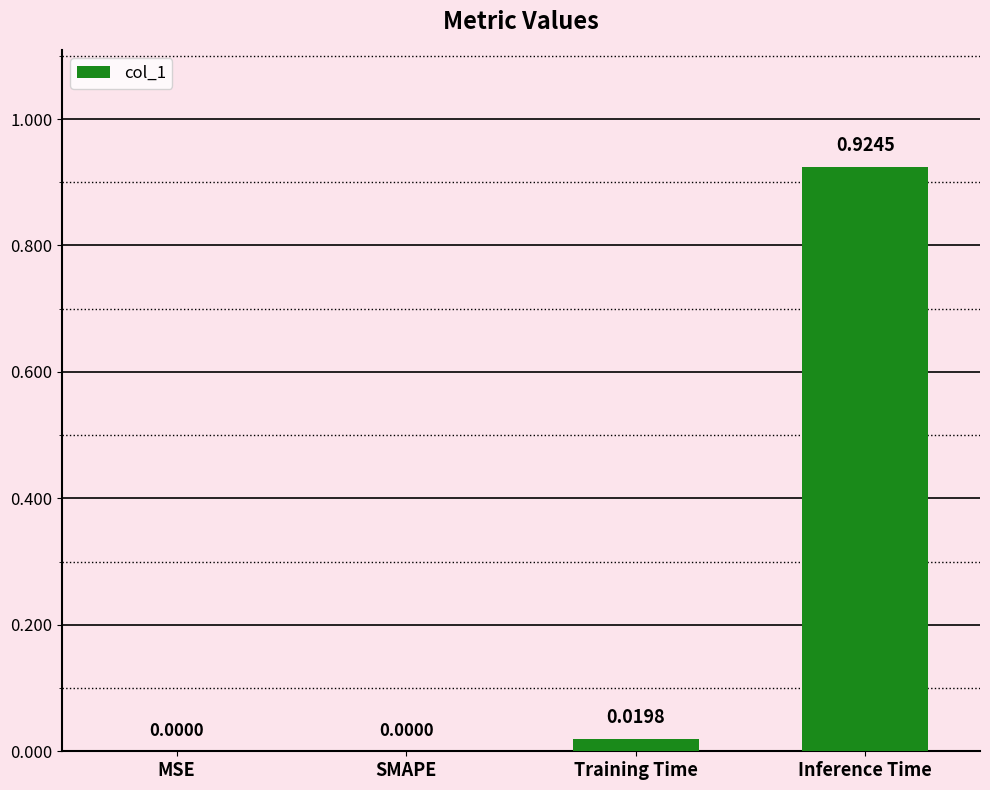

What is the change in value from Training Time to Inference Time?

+0.9